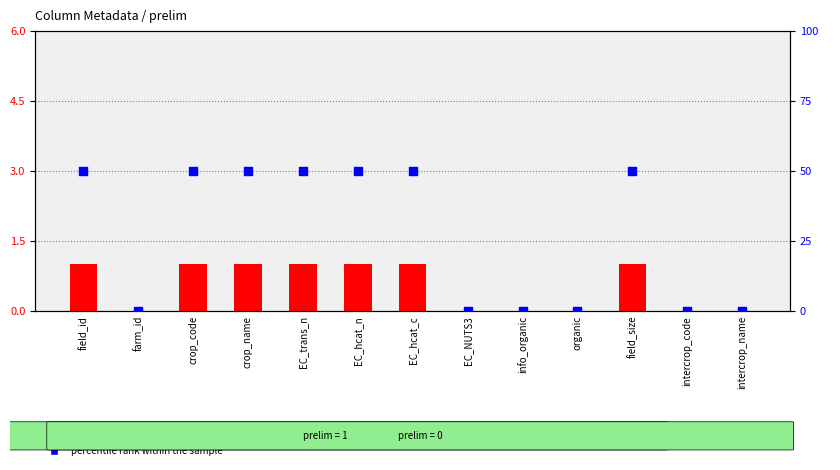

Which series has the largest total across all categories?

percentile rank within the sample